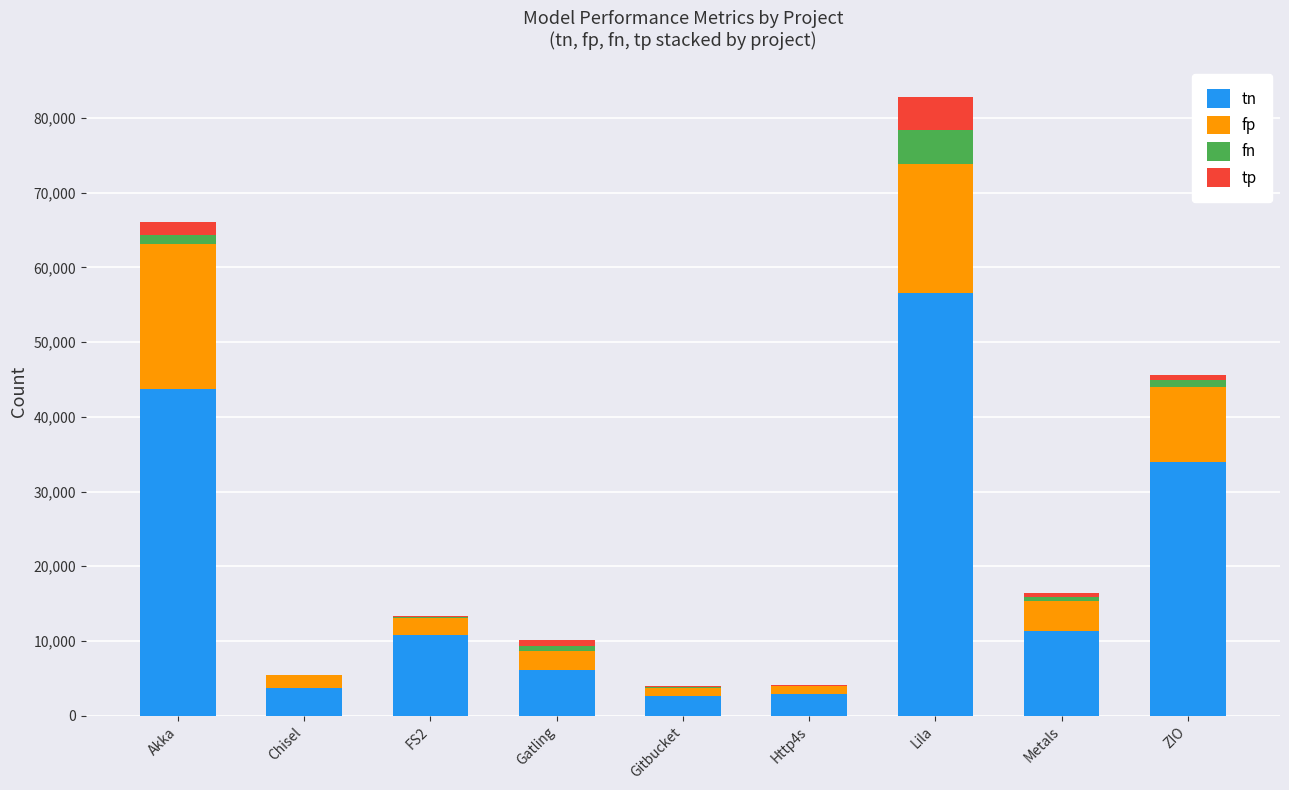

Is it true that tn equals 2694 at Gitbucket?

True